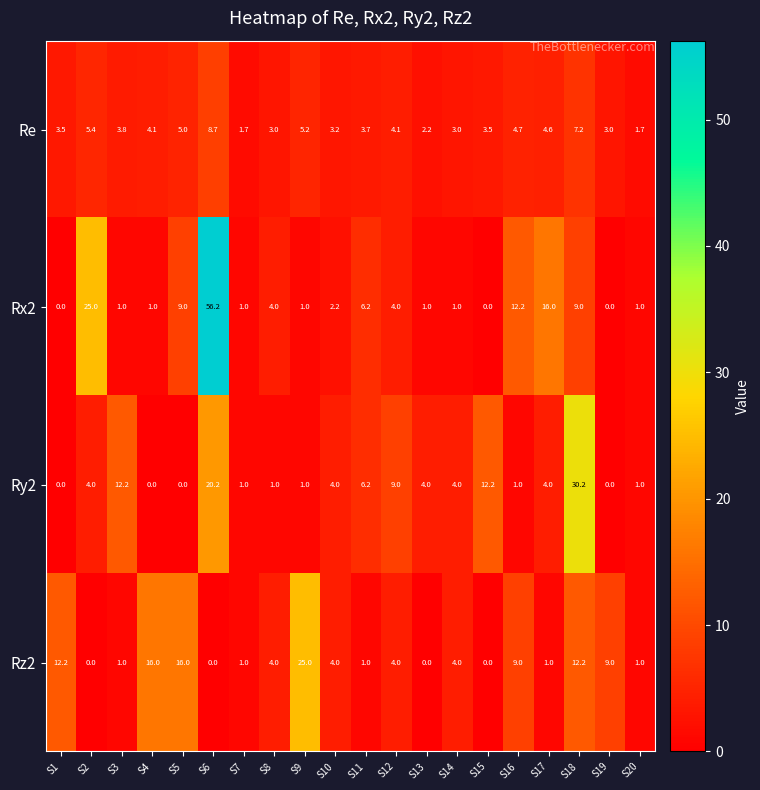

What is the sum of the Ry2 values at S20 and S14?

5.0